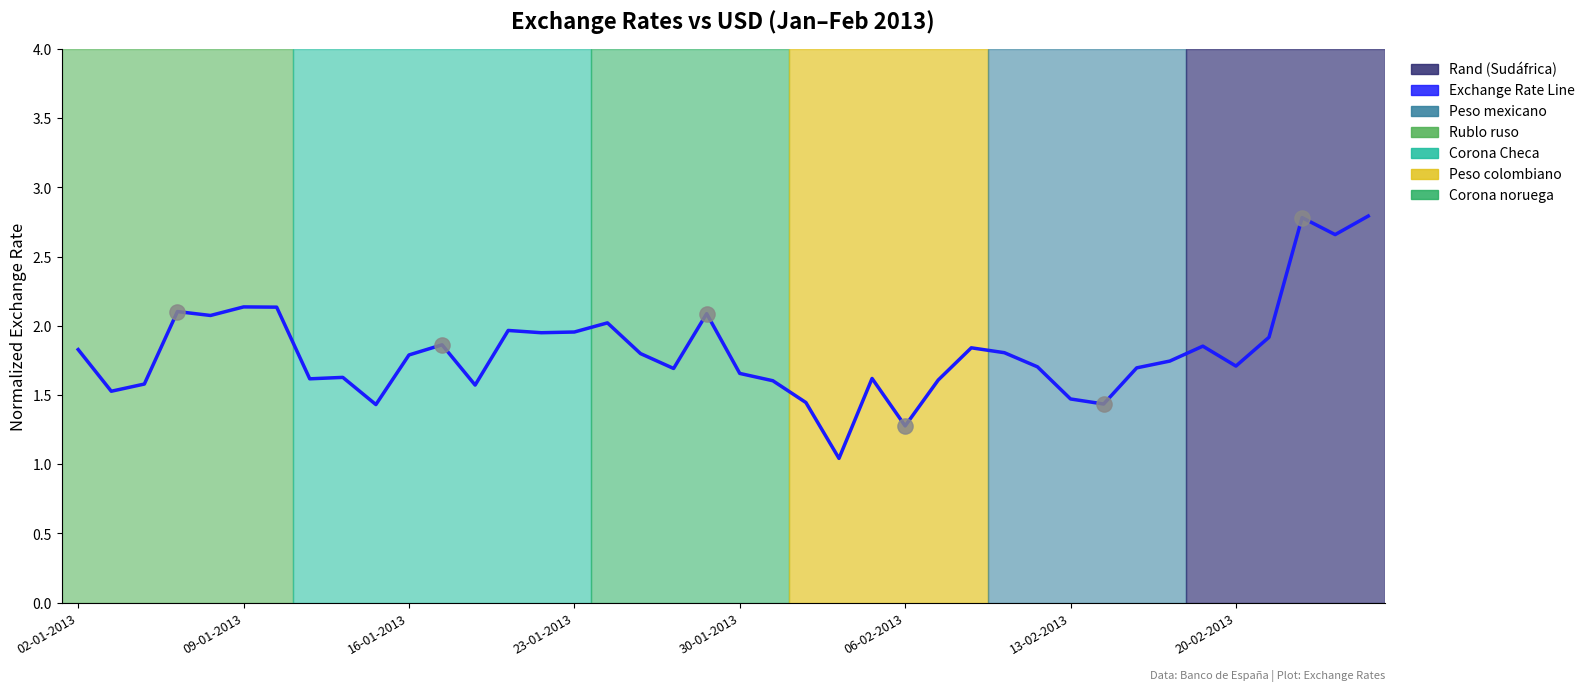

What is the maximum value shown in the chart?

2.8